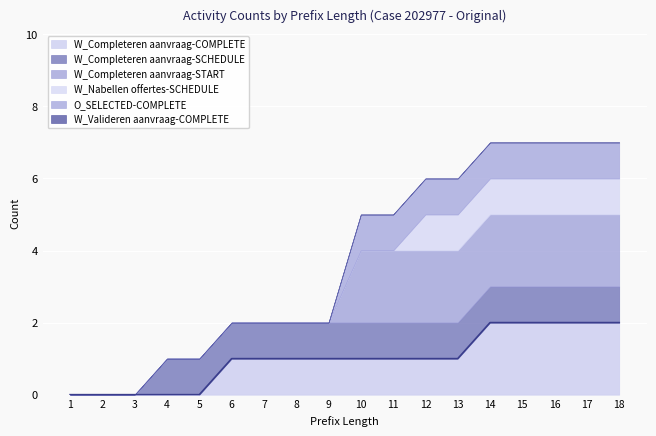

What is the value of the W_Nabellen offertes-SCHEDULE point at the 18th from the left?

1